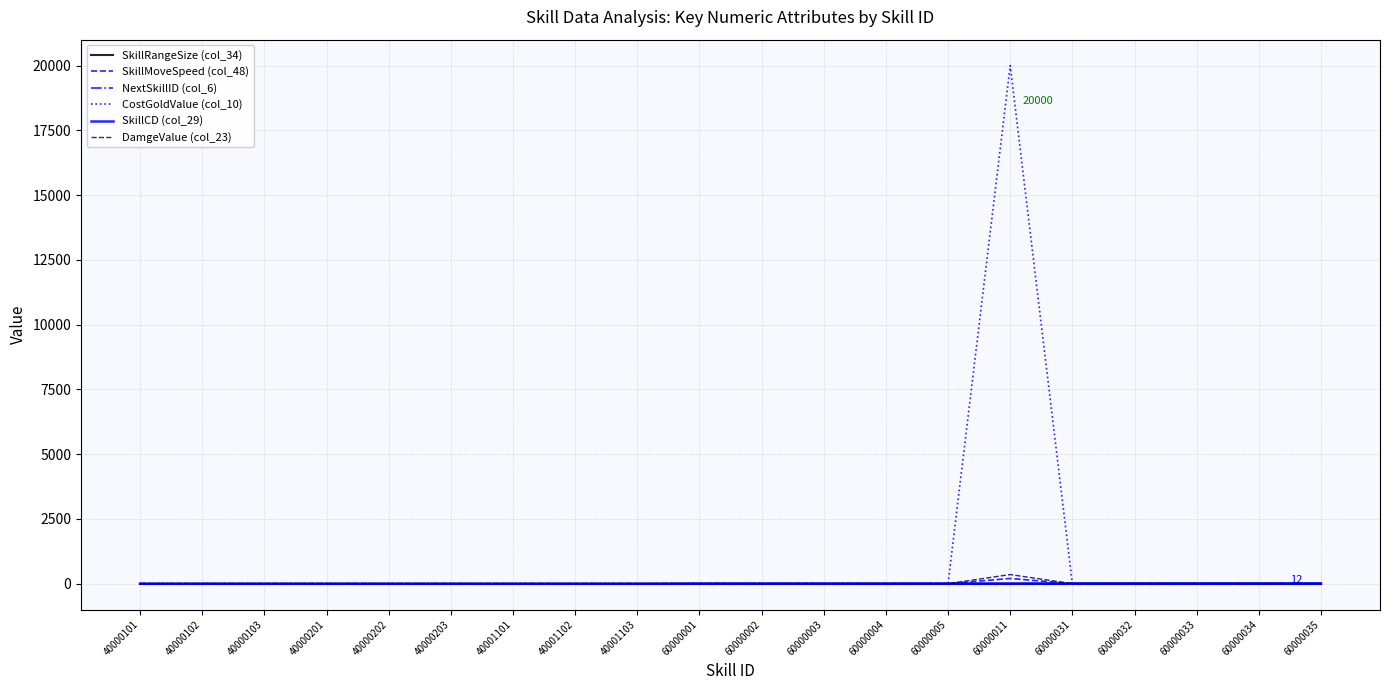

Which label corresponds to the smallest value in the chart?

40000101